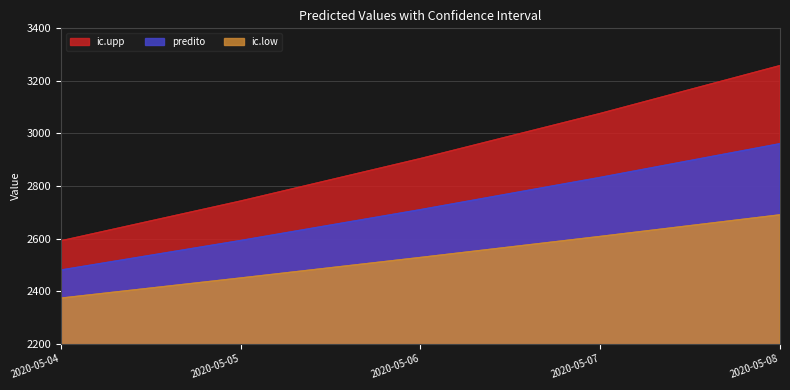

Which category has the highest value across all series?

2020-05-08